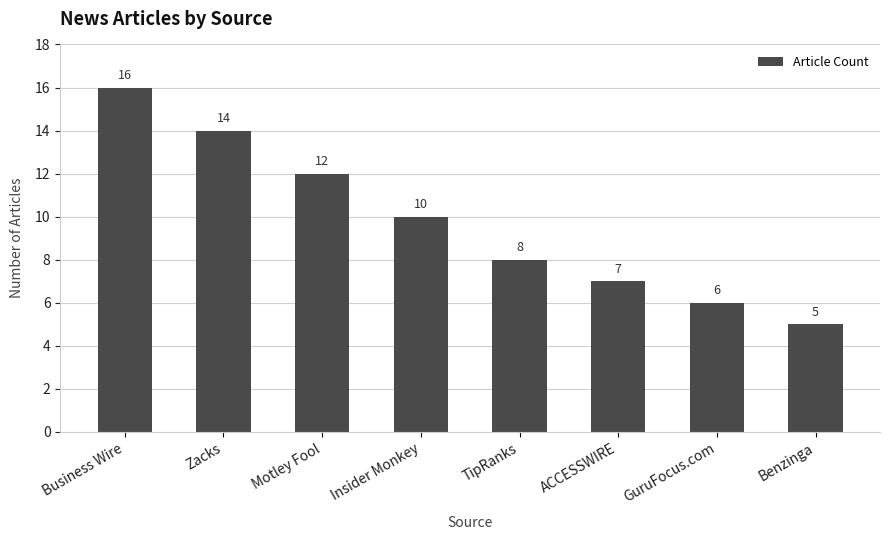

List the labels in order of value, smallest first.

Benzinga, GuruFocus.com, ACCESSWIRE, TipRanks, Insider Monkey, Motley Fool, Zacks, Business Wire